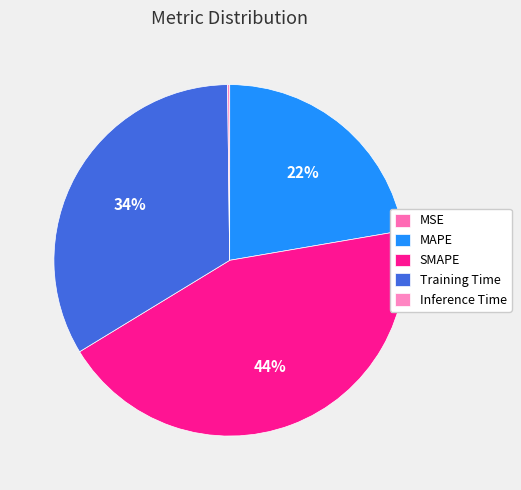

How many segments does this pie chart have?

5